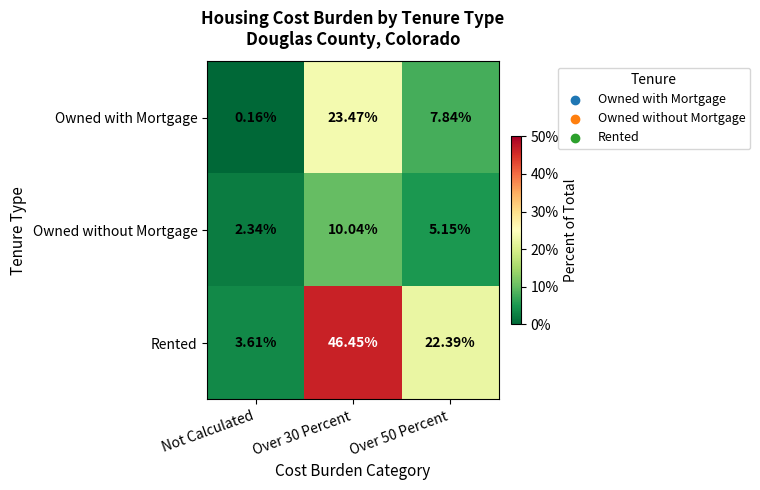

Which category has the highest value across all series?

Over 30 Percent